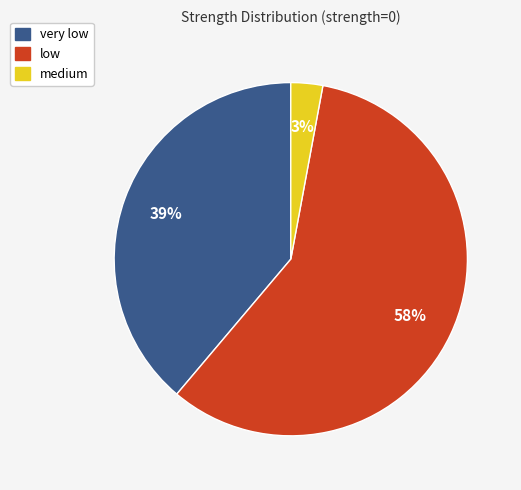

Which category has the smallest portion of the pie?

medium